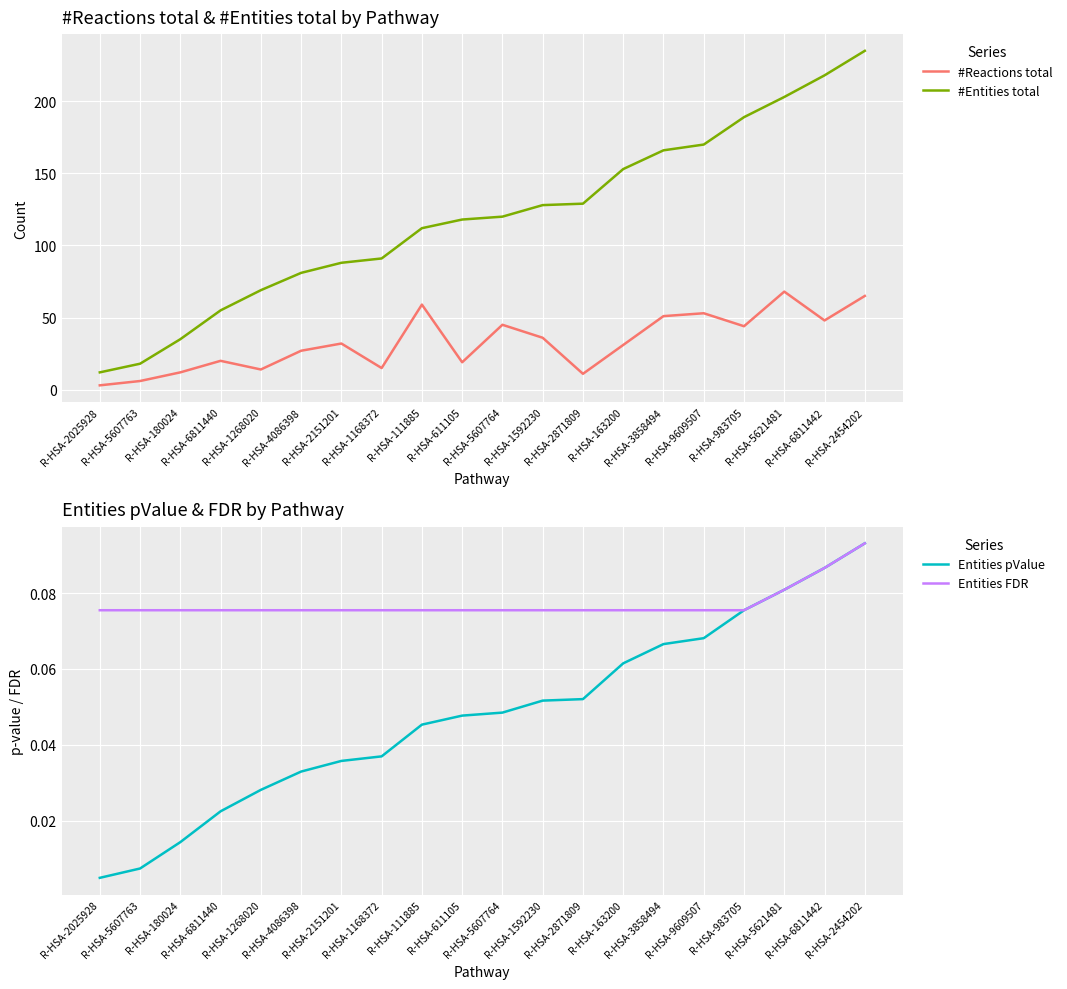

What is the spread (max minus min) of values at R-HSA-983705?

188.9